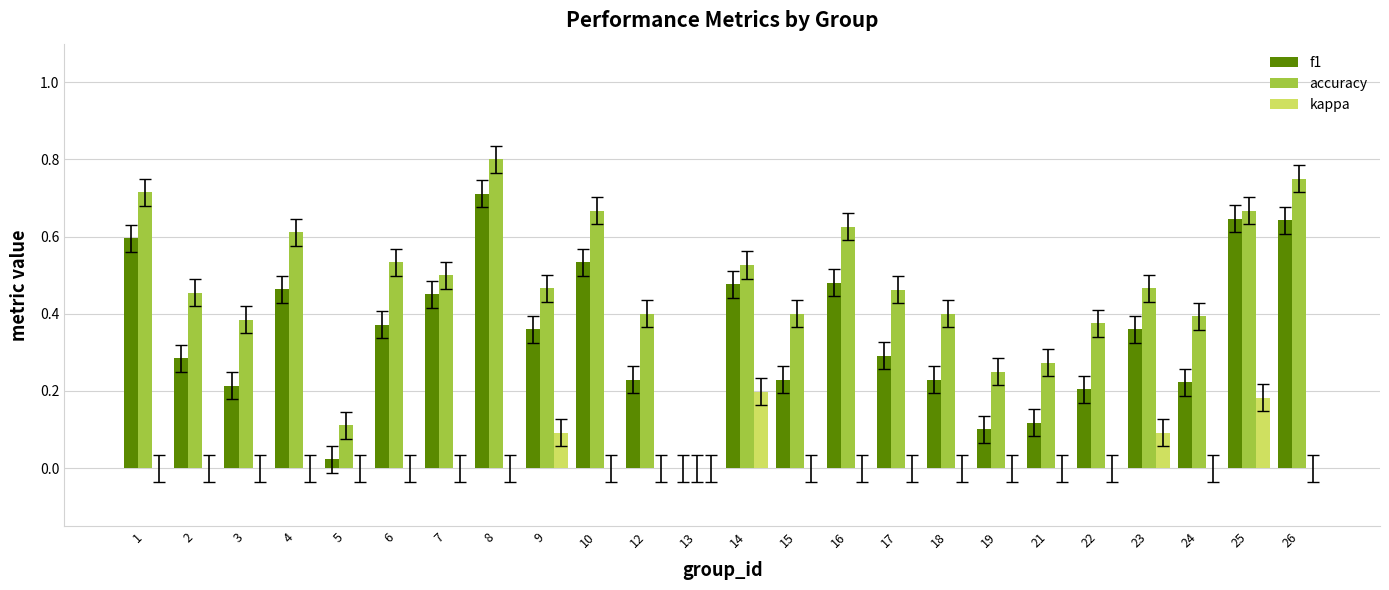

How many groups of bars are there?

24